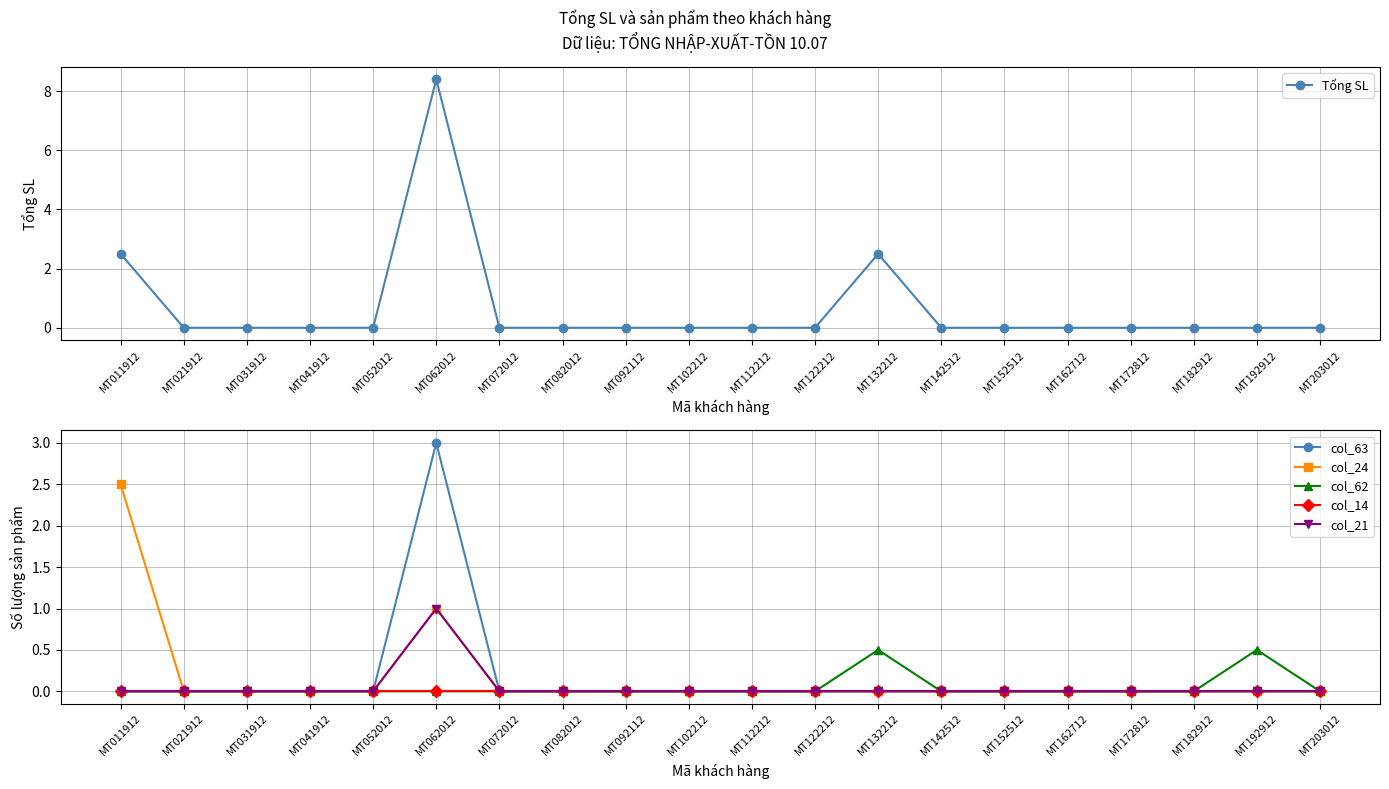

Rank the categories by col_63 value from highest to lowest.

MT062012, MT011912, MT021912, MT031912, MT041912, MT052012, MT072012, MT082012, MT092112, MT102212, MT112212, MT122212, MT132212, MT142512, MT152512, MT162712, MT172812, MT182912, MT192912, MT203012